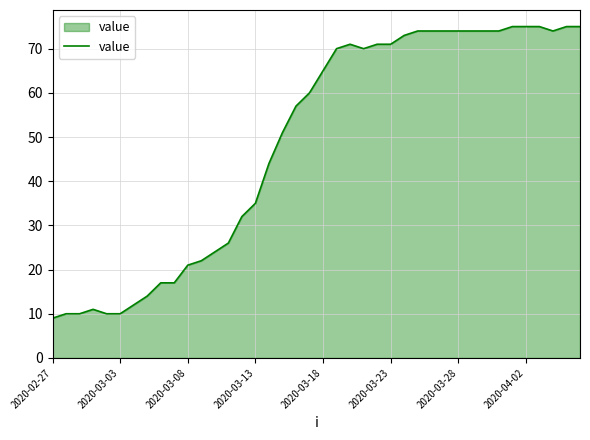

What is the difference between the maximum and minimum values?

66